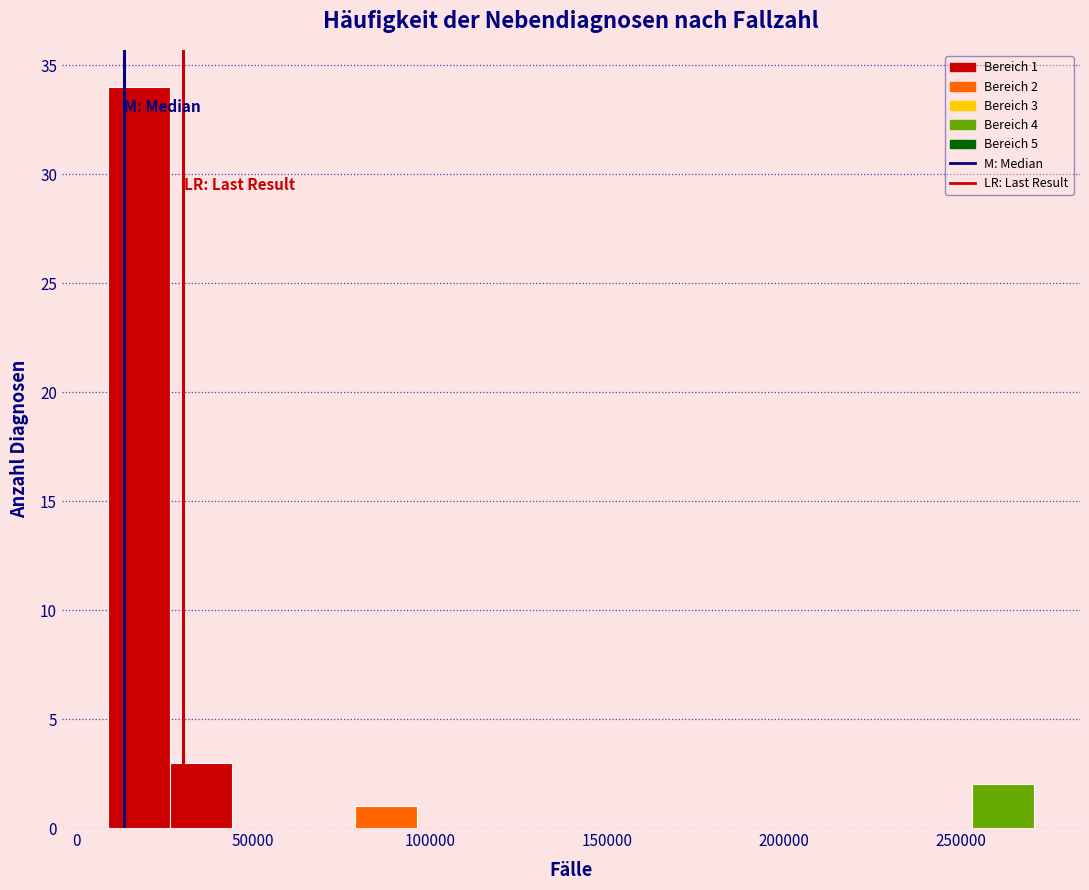

Read against the x-axis, roughly where is the centre of the tallest bar?

20000